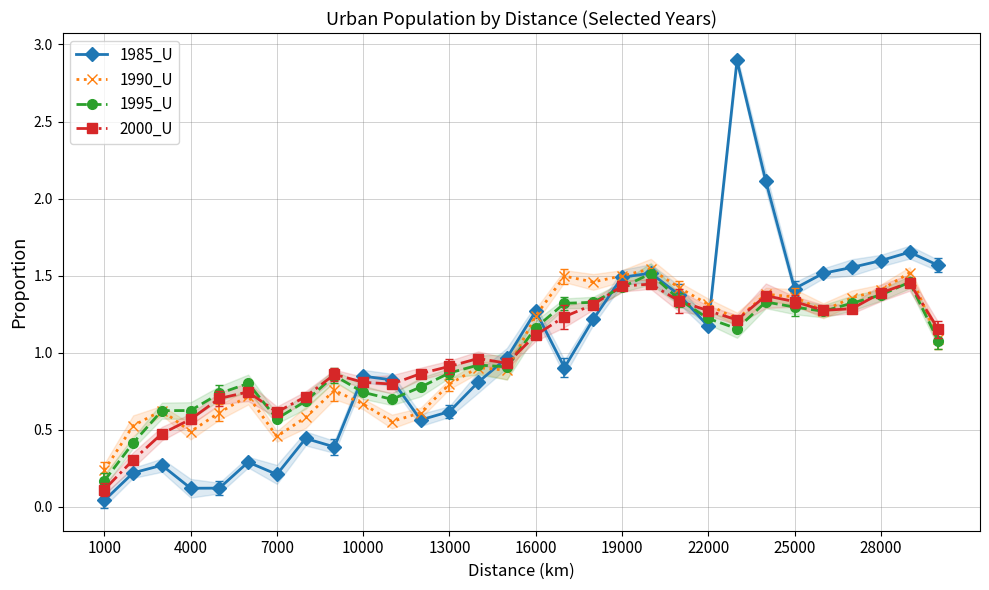

How many interior local peaks does the 1995_U series have?

6